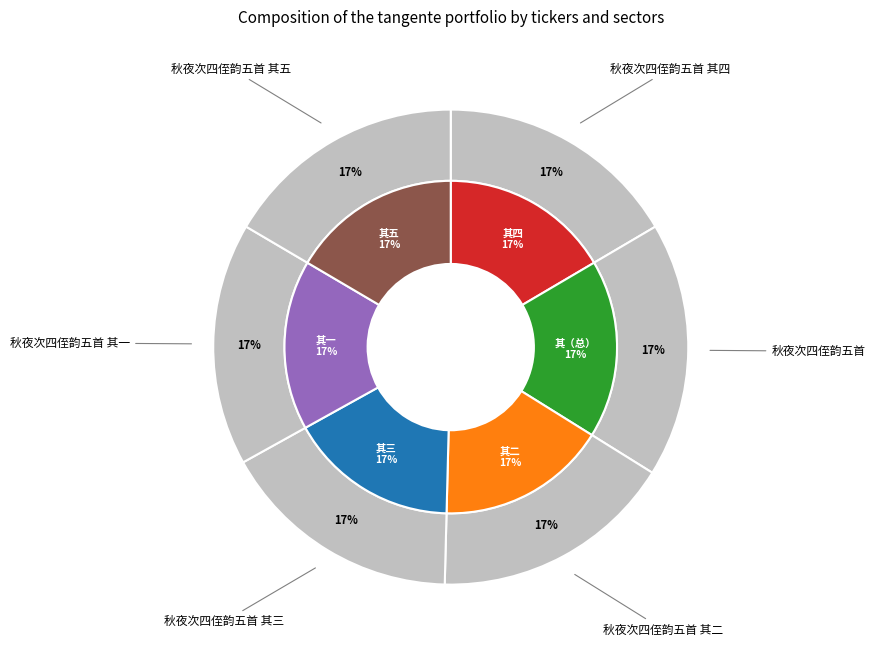

True or false: 秋夜次四侄韵五首 其五 accounts for 28% of the total.

False